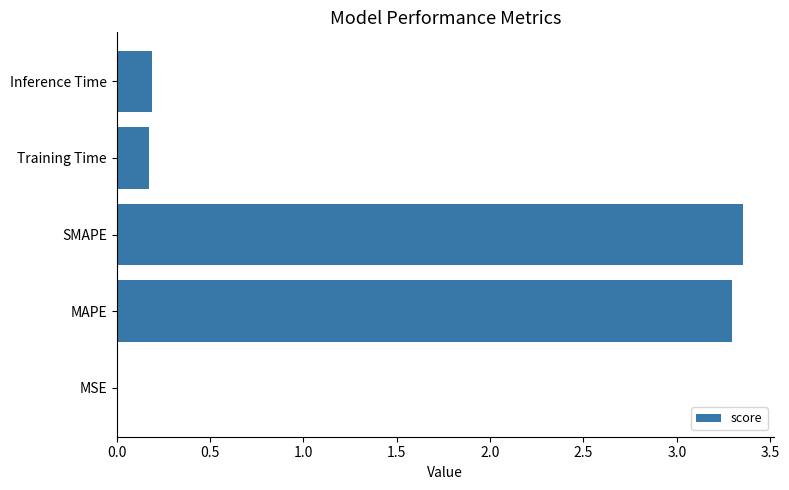

Which label corresponds to the largest value in the chart?

SMAPE